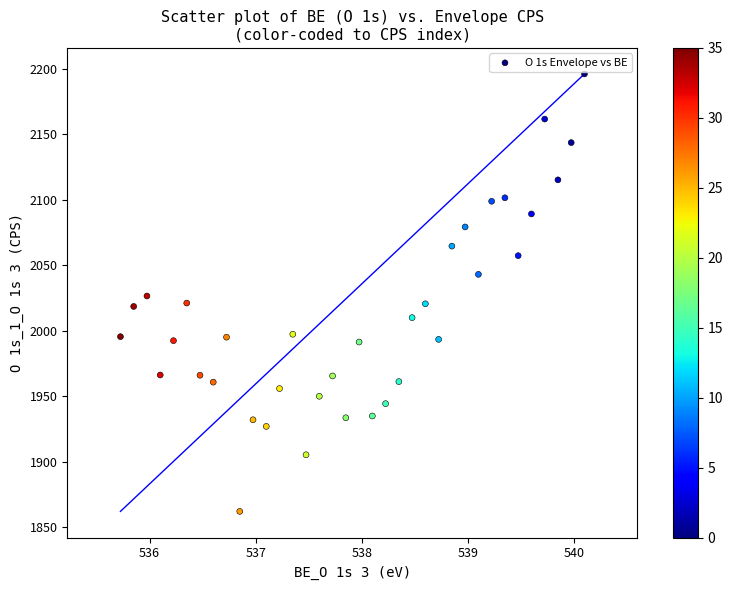

What is the range of X values (max minus min)?

4.4